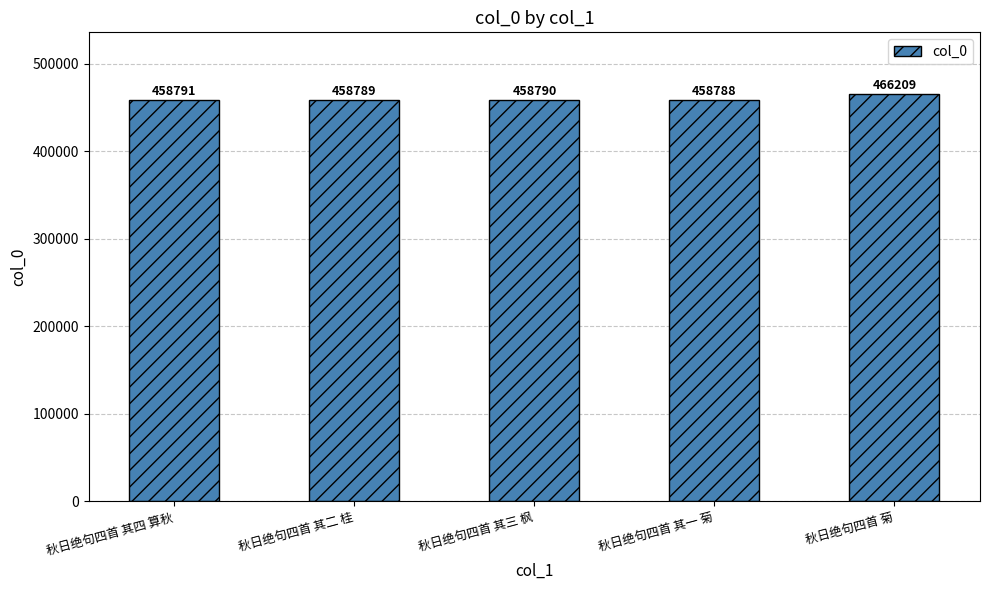

What position from the left is 秋日绝句四首 其四 算秋?

1